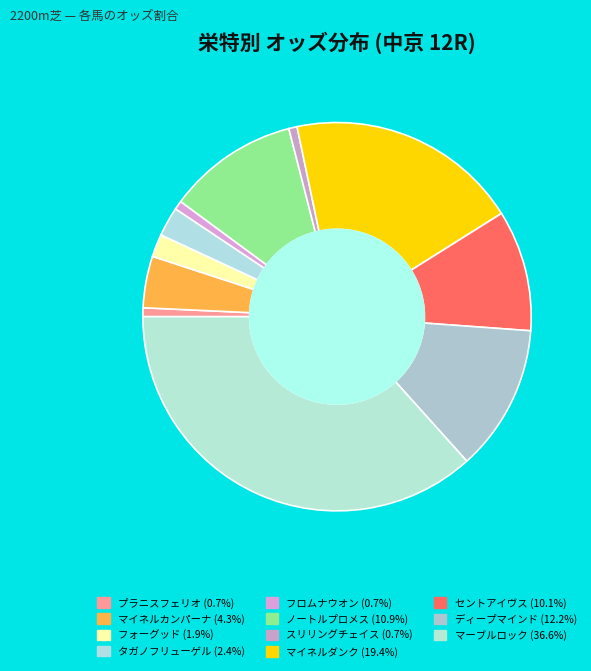

How many slices are in this pie chart?

11